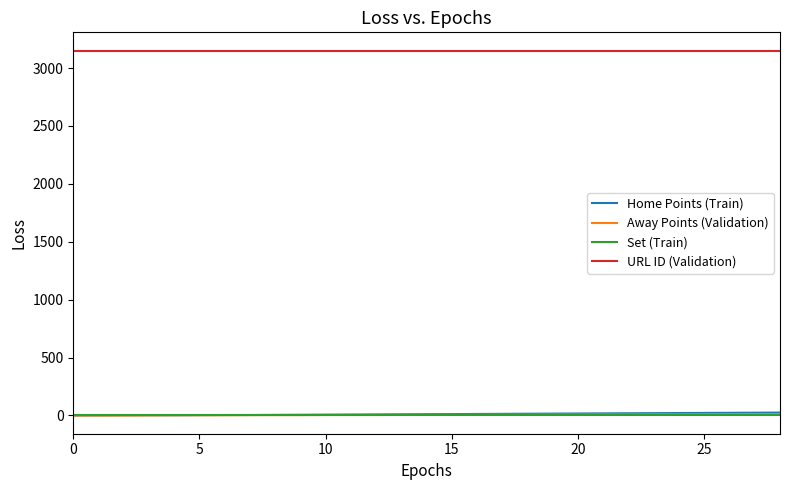

True or false: Home Points (Train) and URL ID (Validation) cross at least once.

False